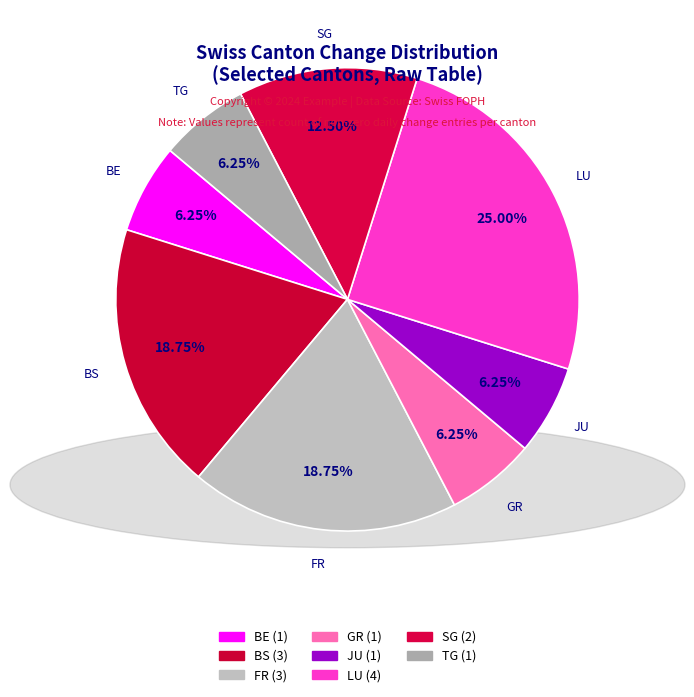

Count the number of slices in the pie.

8